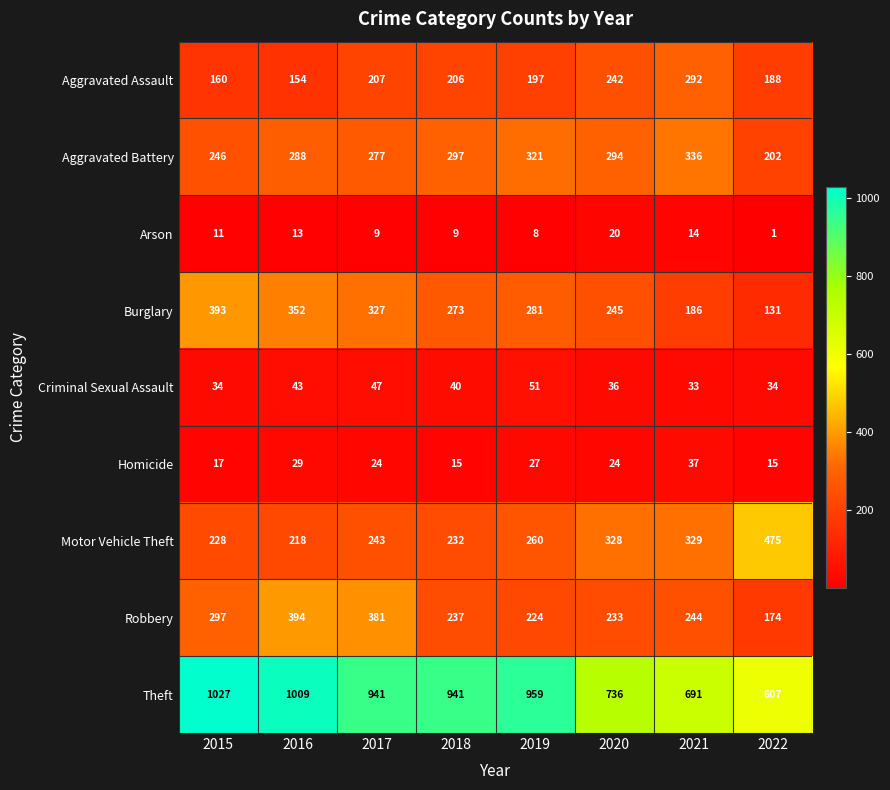

What is the spread (max minus min) of values at 2020?

716